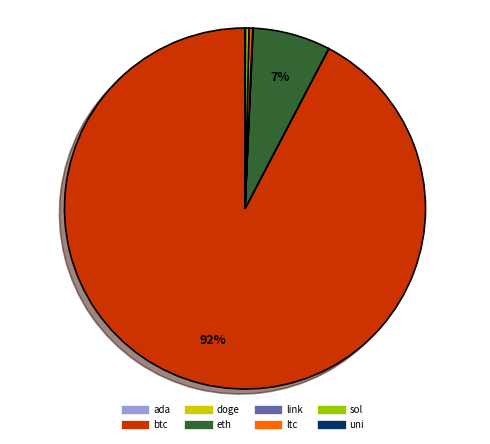

Which category has the biggest portion of the pie?

btc